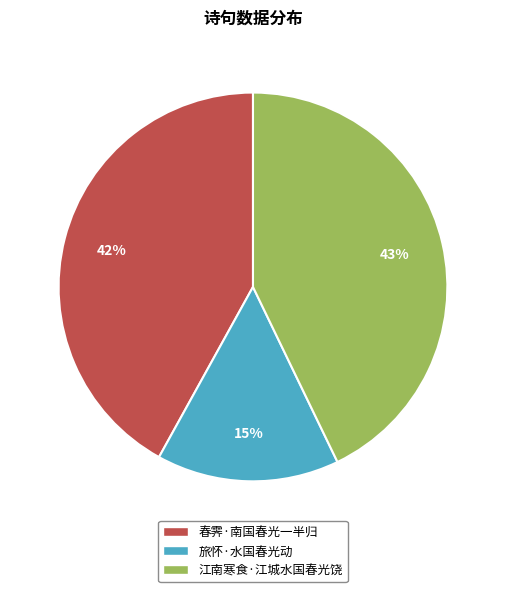

How many slices are in this pie chart?

3